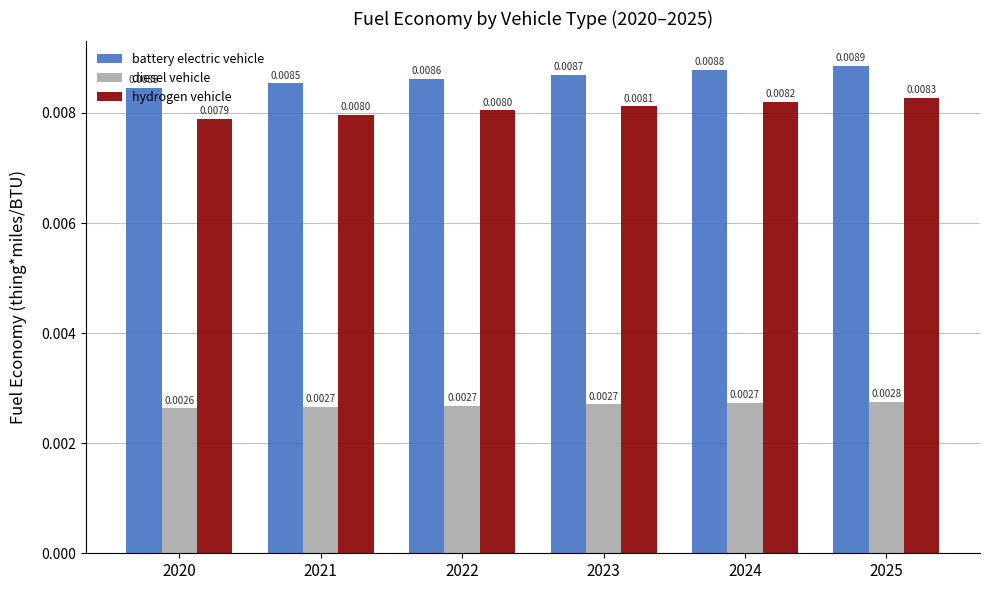

How many groups of bars are there?

6